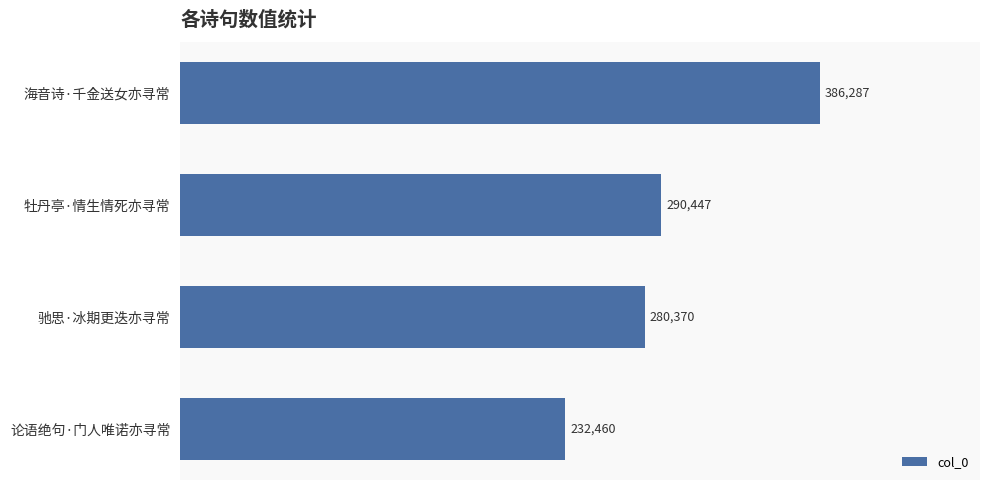

Is it true that the value at 牡丹亭·情生情死亦寻常 is 290447?

True